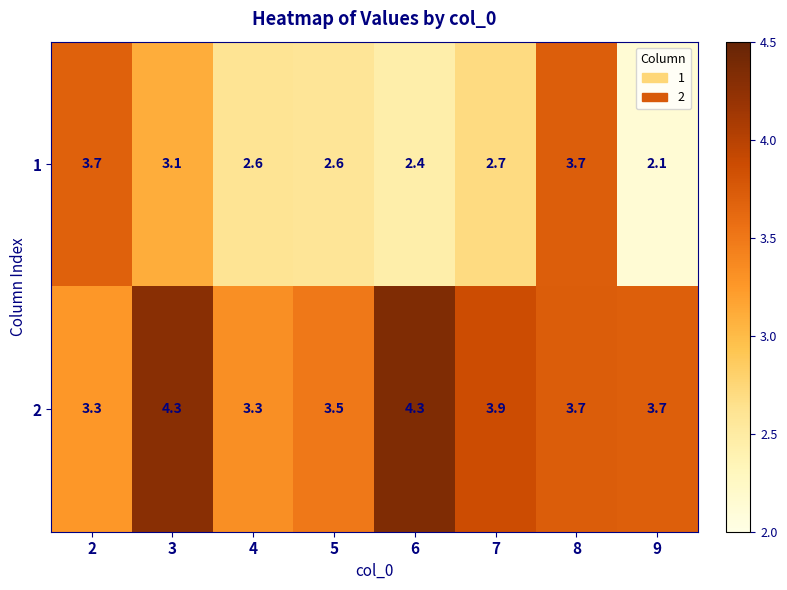

Which label corresponds to the smallest value in the chart?

9